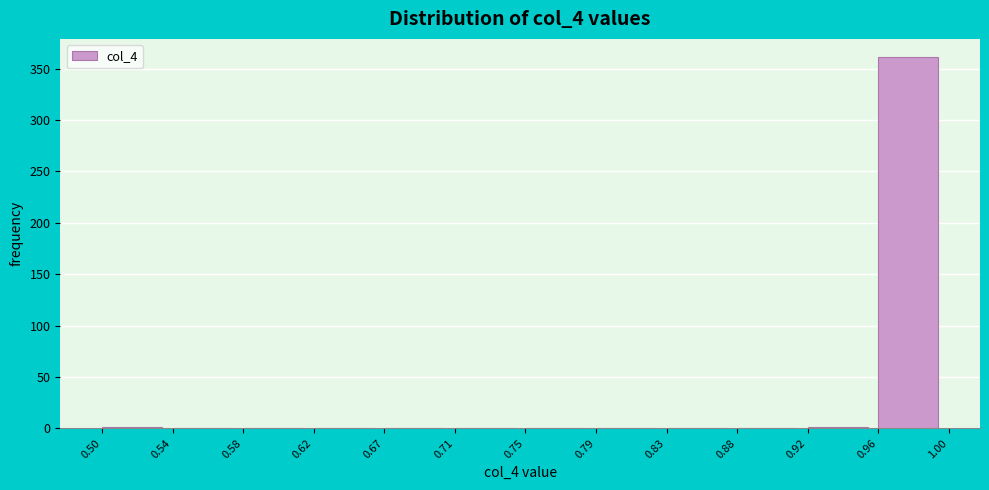

Over which range of the x-axis is the bar tallest?

0.96 to 1.00